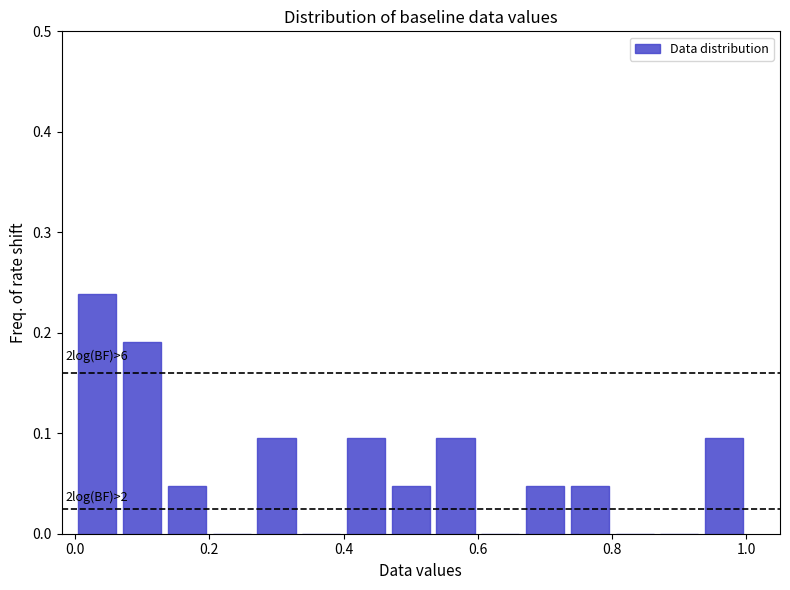

Around what value on the x-axis is the tallest bar? Give the approximate position of its centre, as read against the axis.

0.04